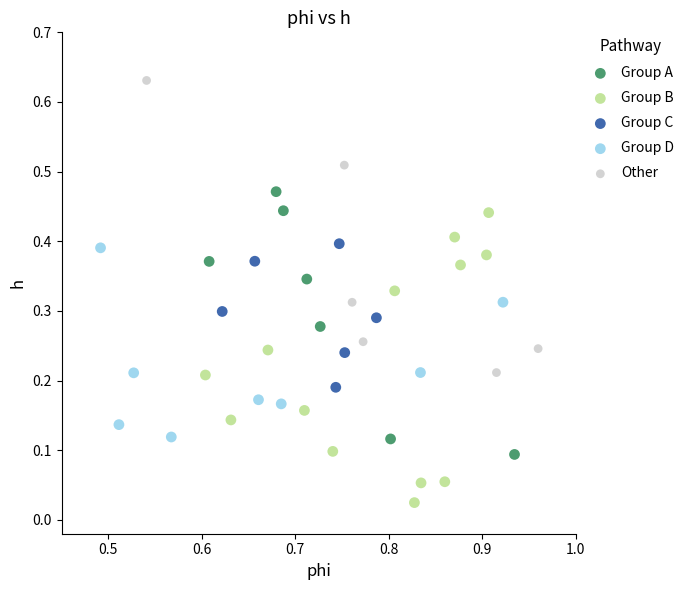

Which series contains the lowest Y value?

Group B